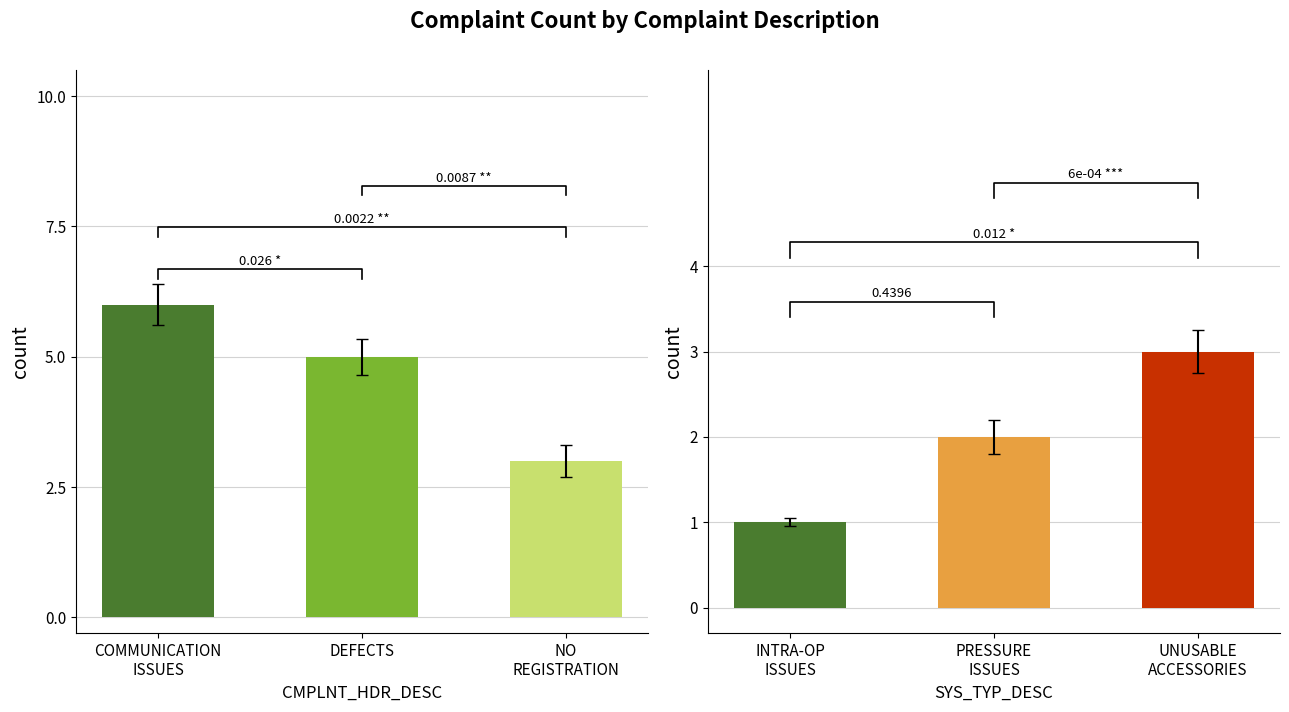

Which has a higher value, DEFECTS or COMMUNICATION
ISSUES?

COMMUNICATION
ISSUES